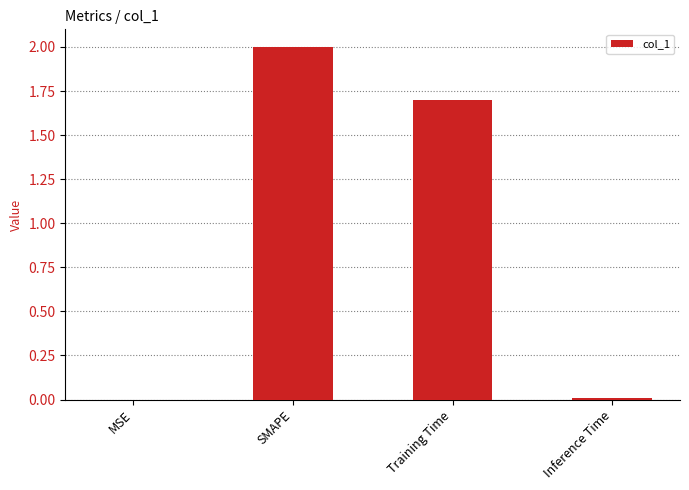

Which has a higher value, Inference Time or SMAPE?

SMAPE